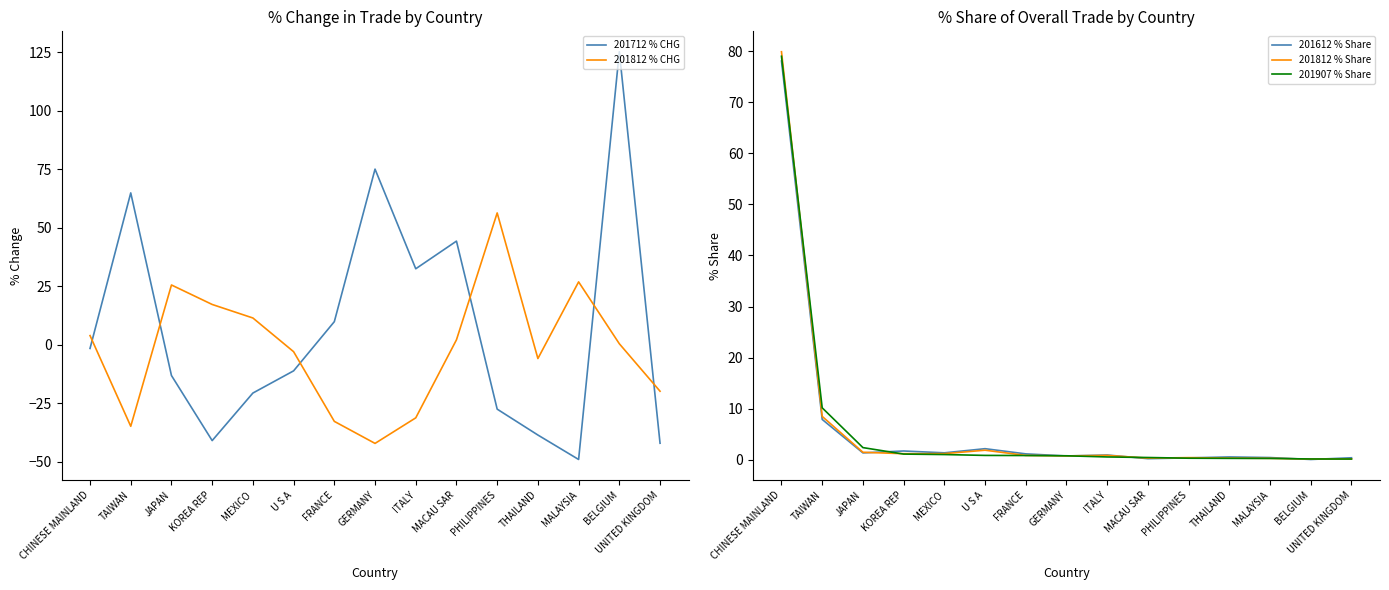

In 201812 % Share, how many points are higher than both neighbors (excluding endpoints)?

3